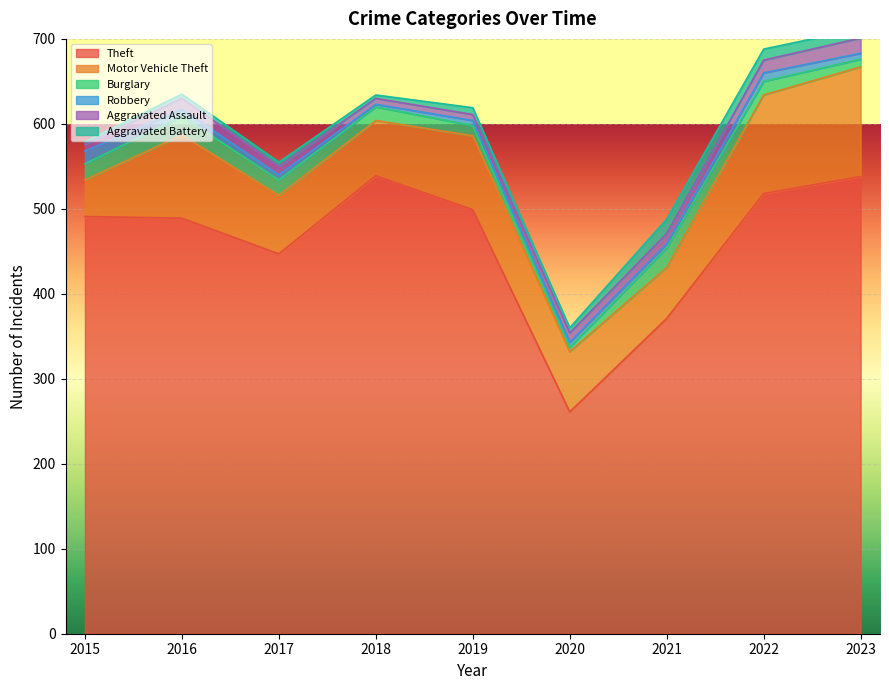

What is the difference between the Robbery values at 2023 and 2022?

3